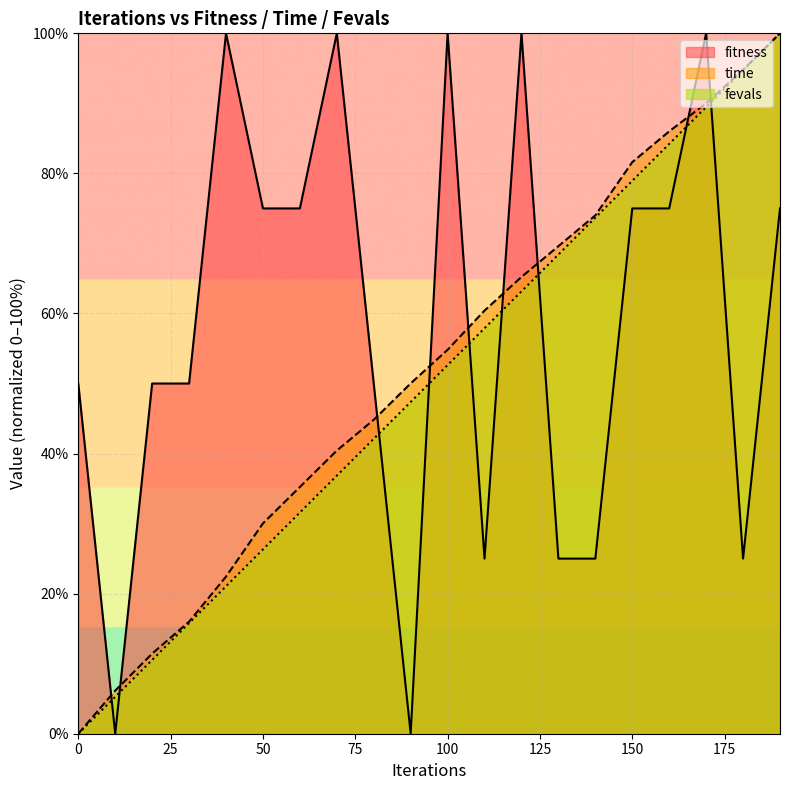

List the labels in order of fevals value, smallest first.

0, 10, 20, 30, 40, 50, 60, 70, 80, 90, 100, 110, 120, 130, 140, 150, 160, 170, 180, 190